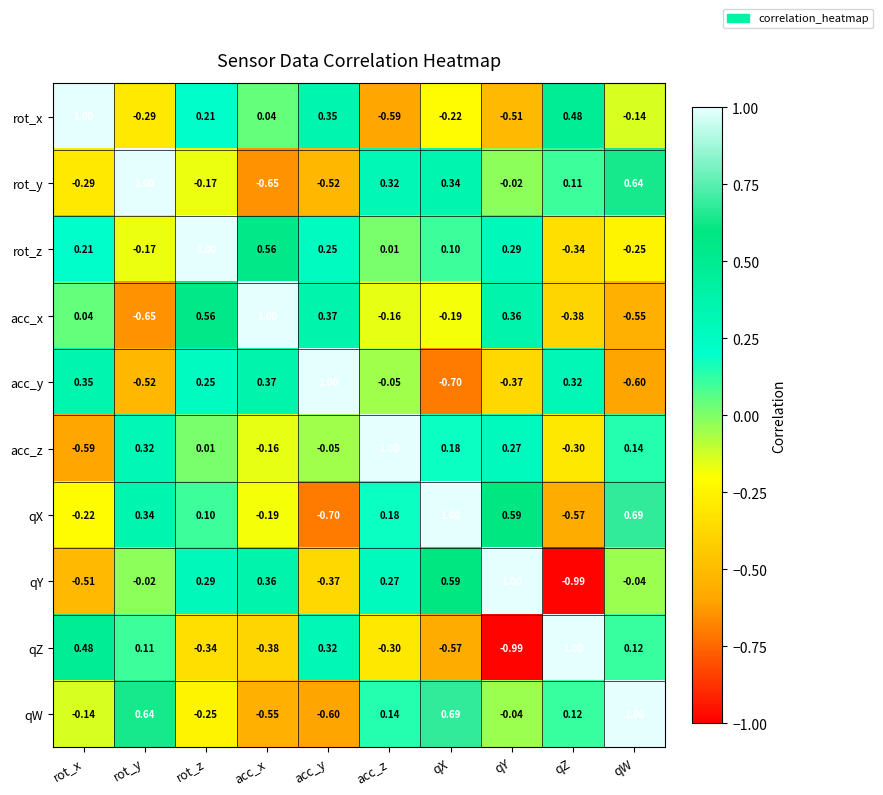

At which label does qY reach its peak?

qY